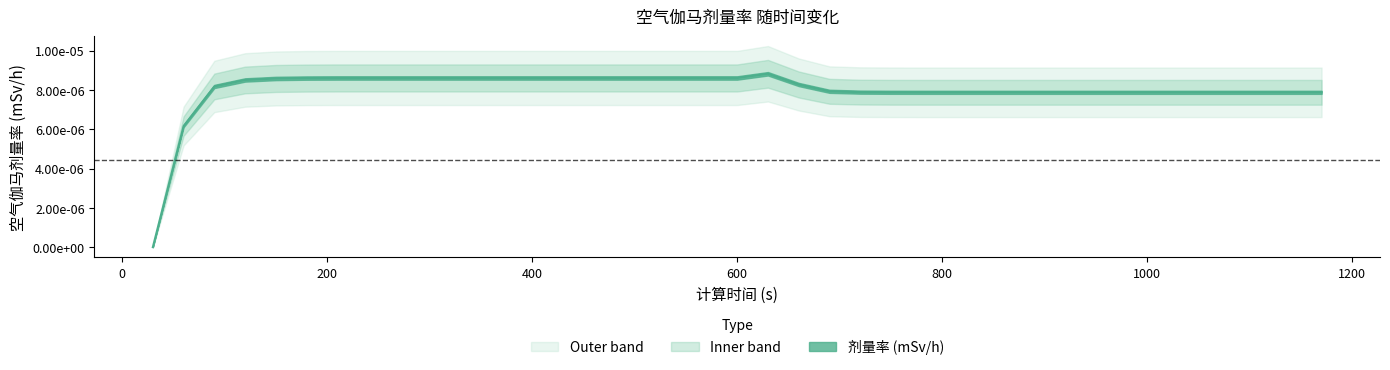

Between 510 and 180, which is larger?

510